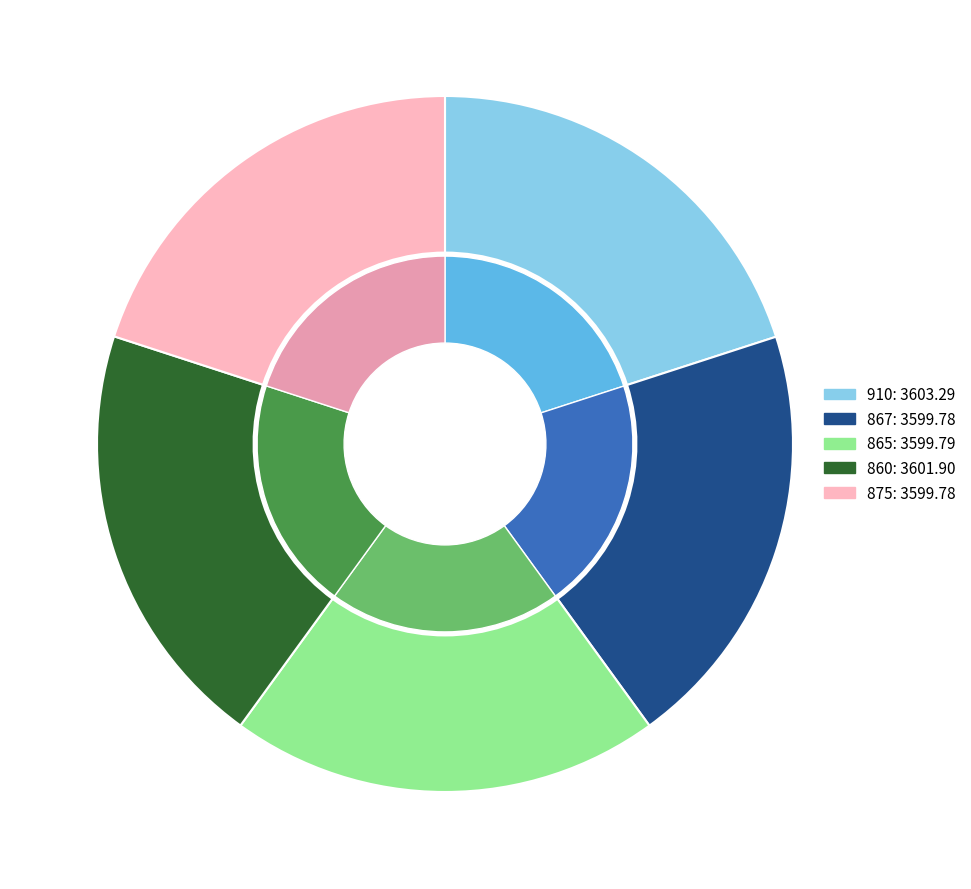

Does any single category account for the majority?

No